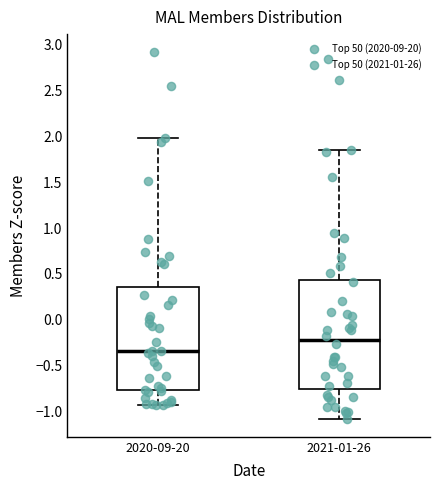

Where does the median line of the box for 2020-09-20 sit on the y-axis? The values are not printed on the chart, so give them approximately, as read against the axis.

-0.35